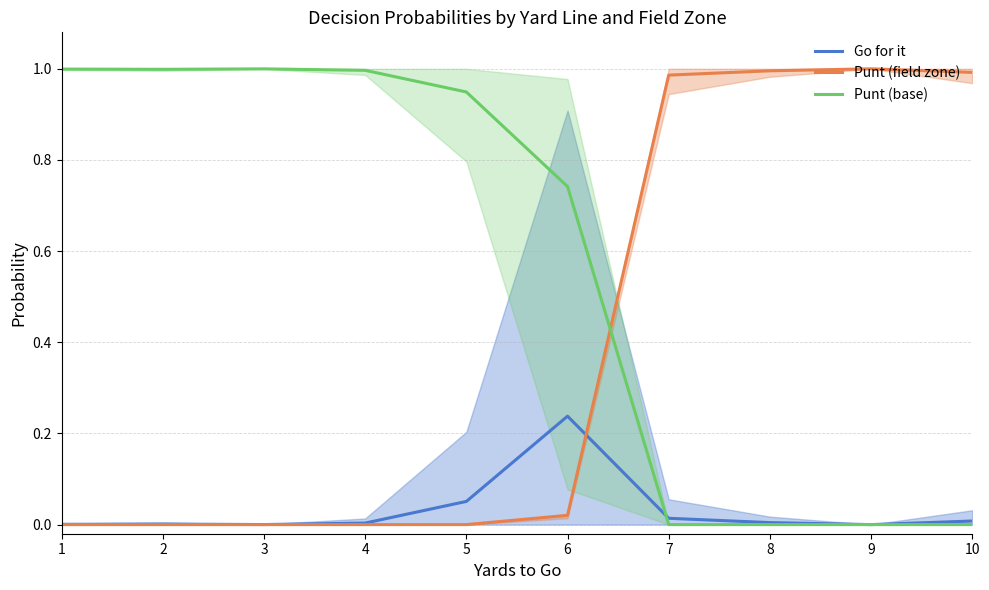

What is the value of the Punt (base) point at the 1st from the left?

1.0